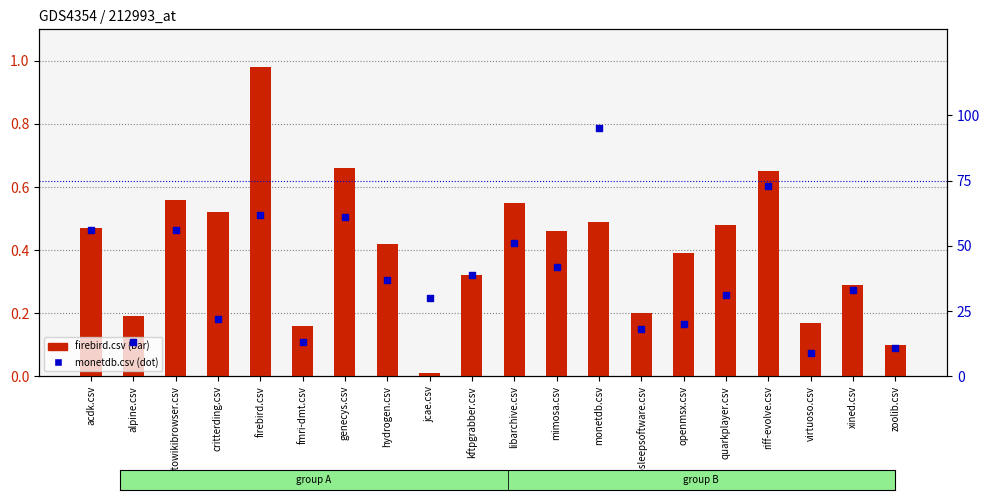

Which series contains the highest Y value?

monetdb.csv